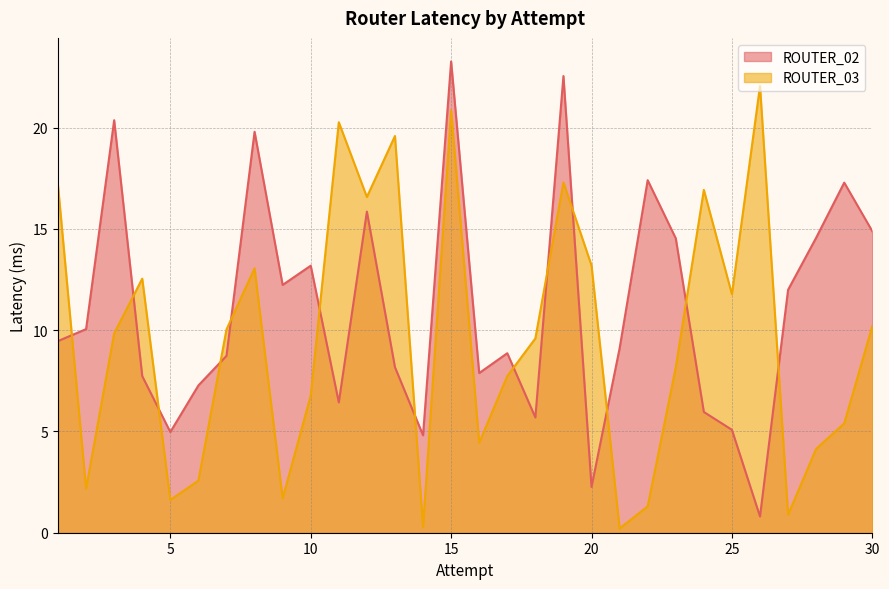

What are all the series names shown in the legend?

ROUTER_02, ROUTER_03